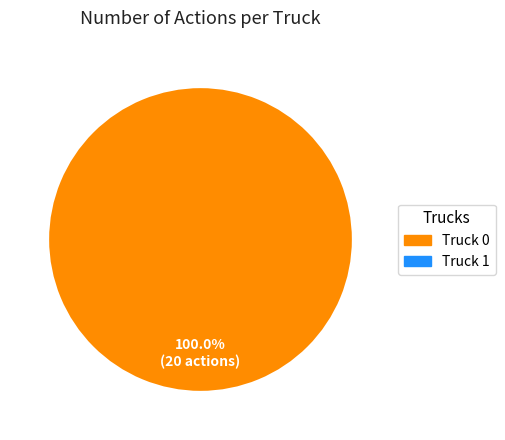

Does any single category account for the majority?

Yes